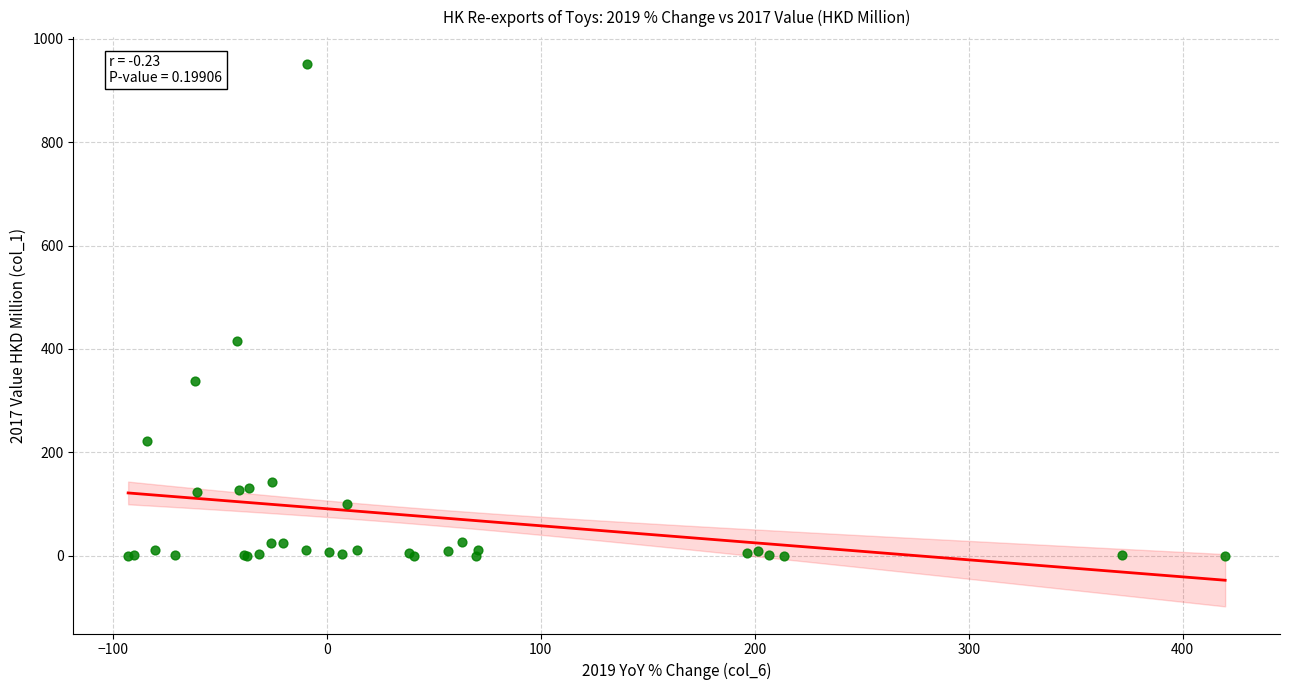

What Y value in the scatter plot is closest to 475?

414.9